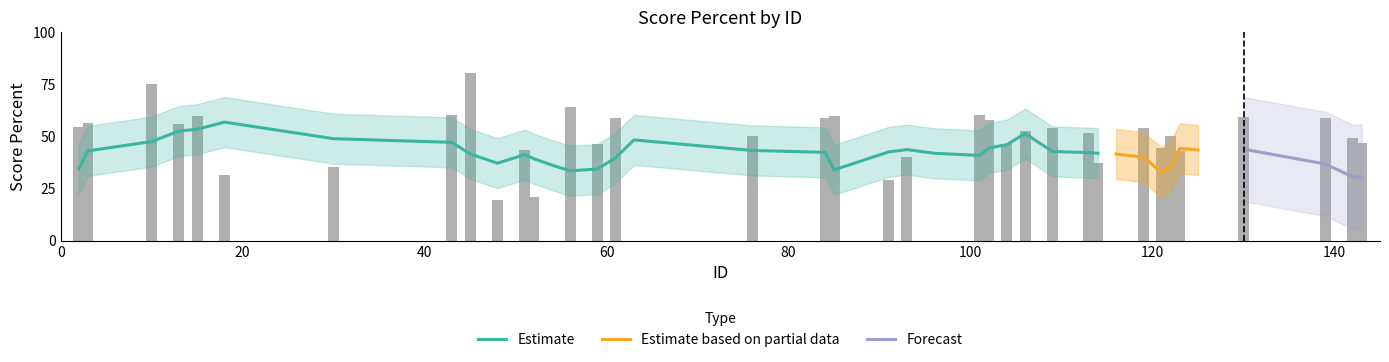

At which category does the chart reach its peak across all series?

45